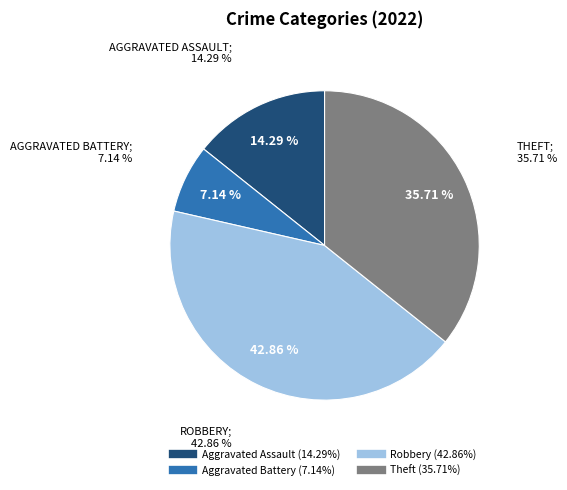

What is the change in value from Aggravated Battery to Robbery?

+5